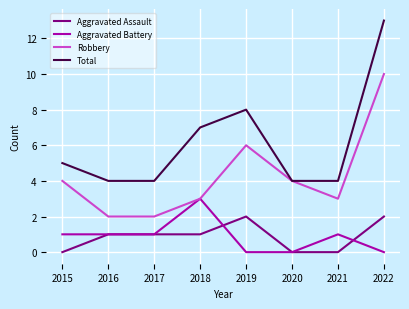

Rank the series by their maximum value, from highest to lowest.

Total, Robbery, Aggravated Battery, Aggravated Assault